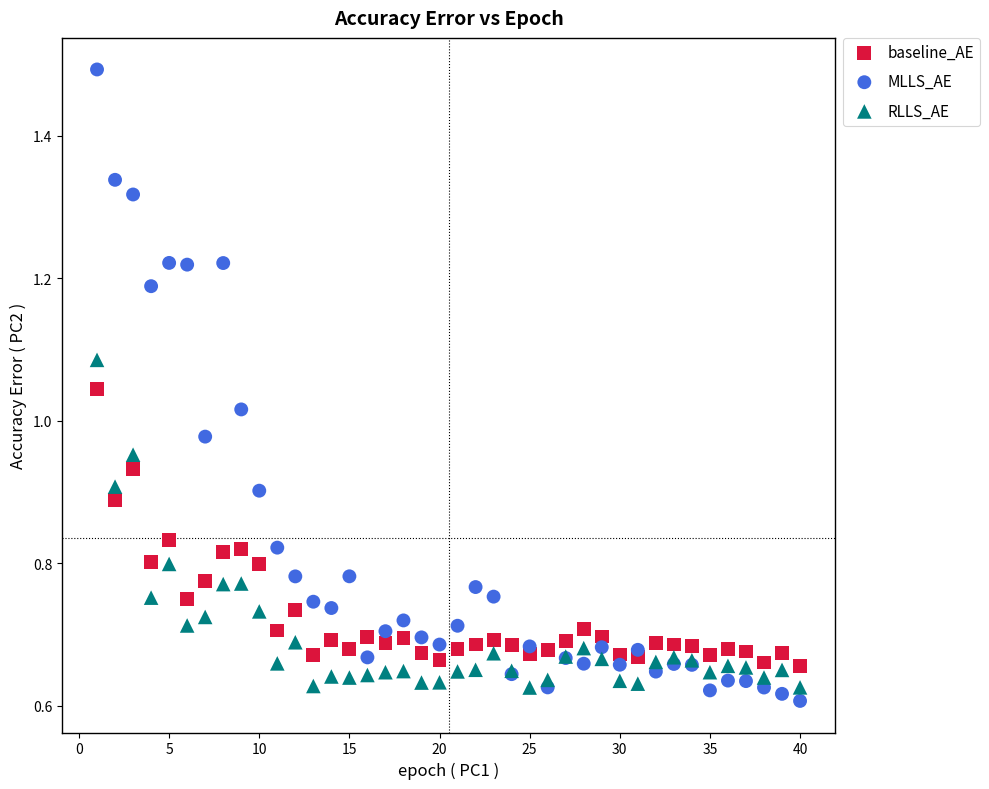

Which series has the largest Y range (max minus min)?

MLLS_AE